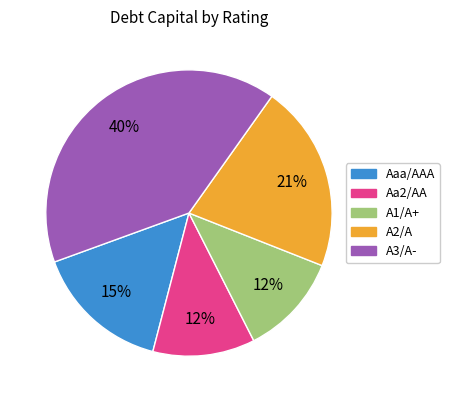

Is there a majority slice in this chart?

No